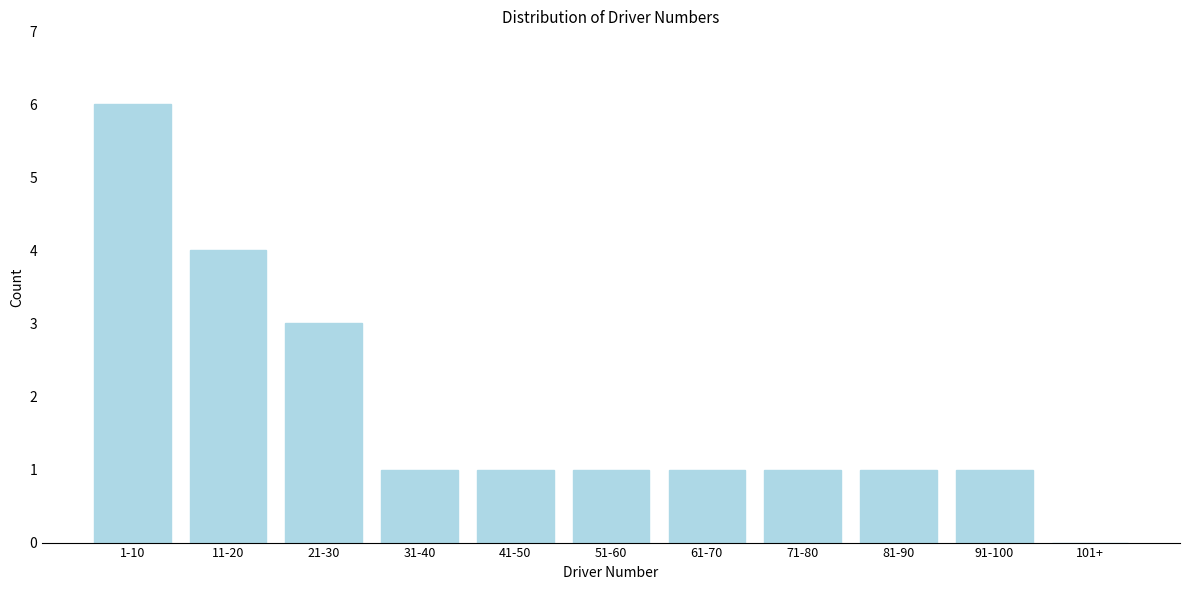

Reading right to left, what are all the values shown in this chart?

101+=0	91-100=1	81-90=1	71-80=1	61-70=1	51-60=1	41-50=1	31-40=1	21-30=3	11-20=4	1-10=6